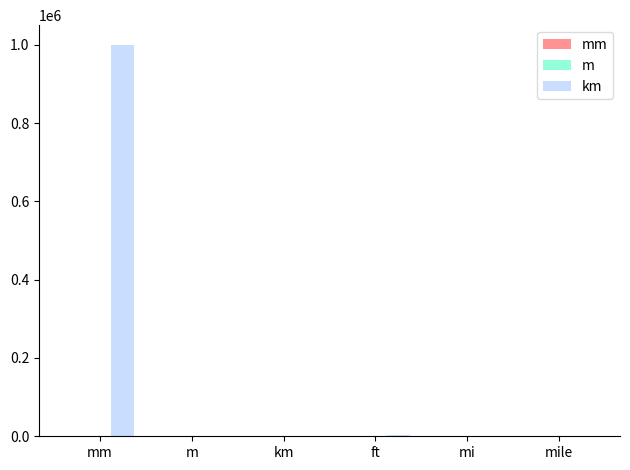

At which category is the sum across all series the highest?

mm